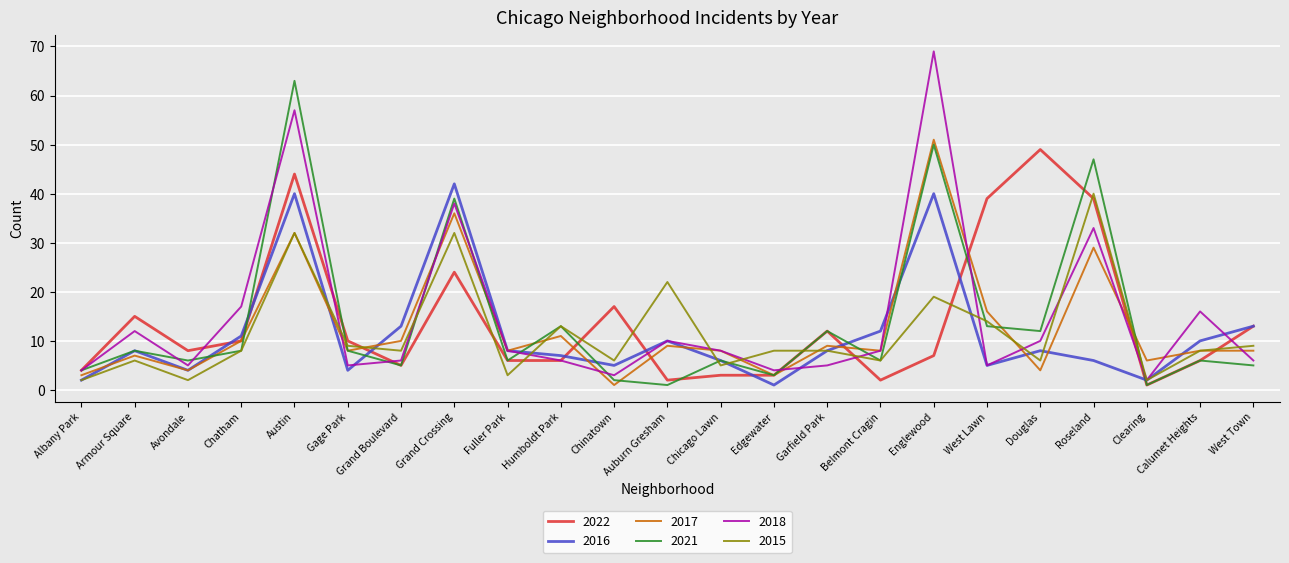

Which series changed the most between Chicago Lawn and West Town?

2022